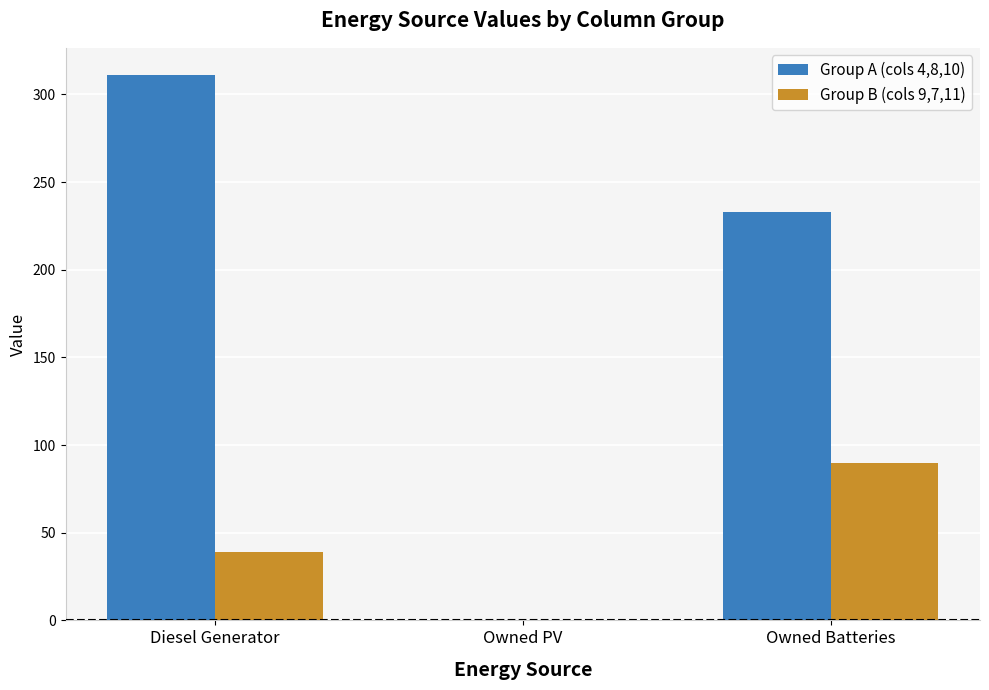

At which label is Group B (cols 9,7,11) closest to 45?

Diesel Generator